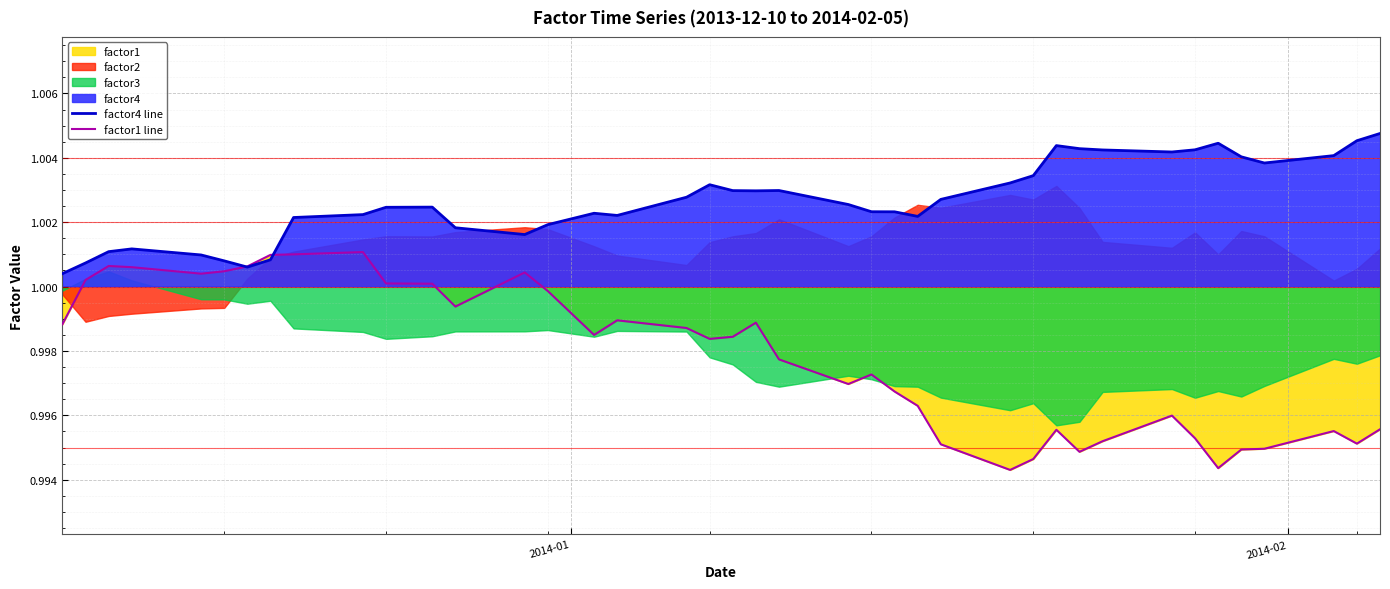

Rank the series by their average value, from lowest to highest.

factor1 line, factor4 line